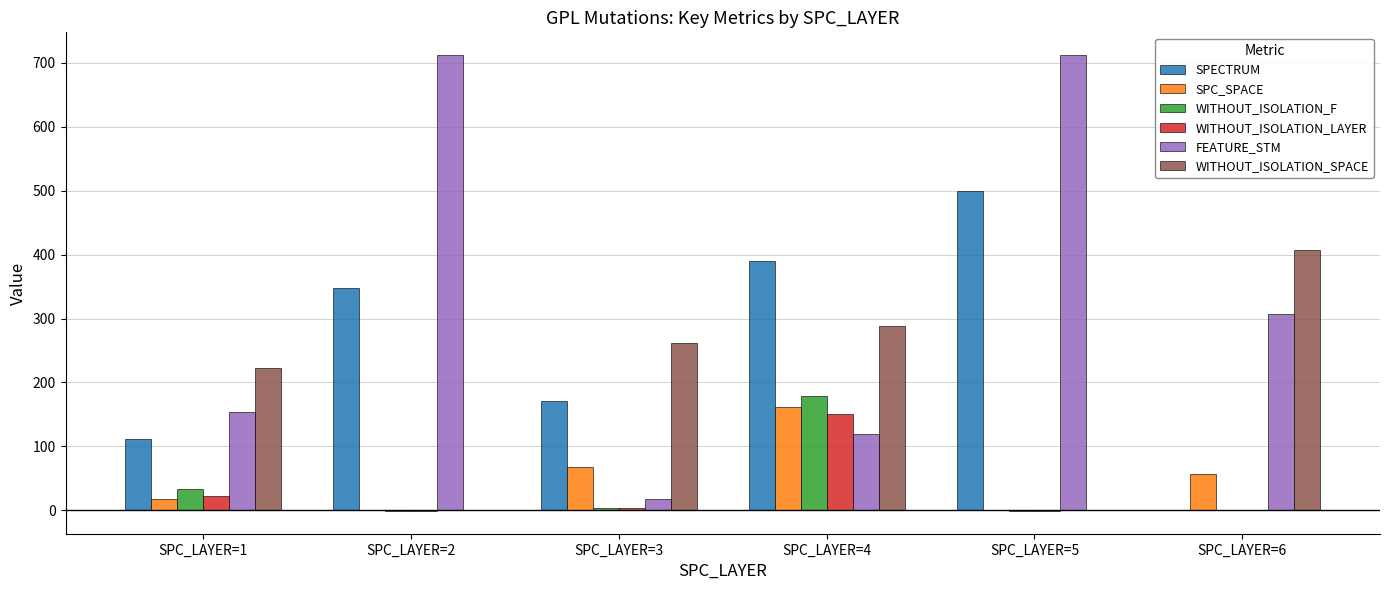

What is the maximum value shown in the chart?

712